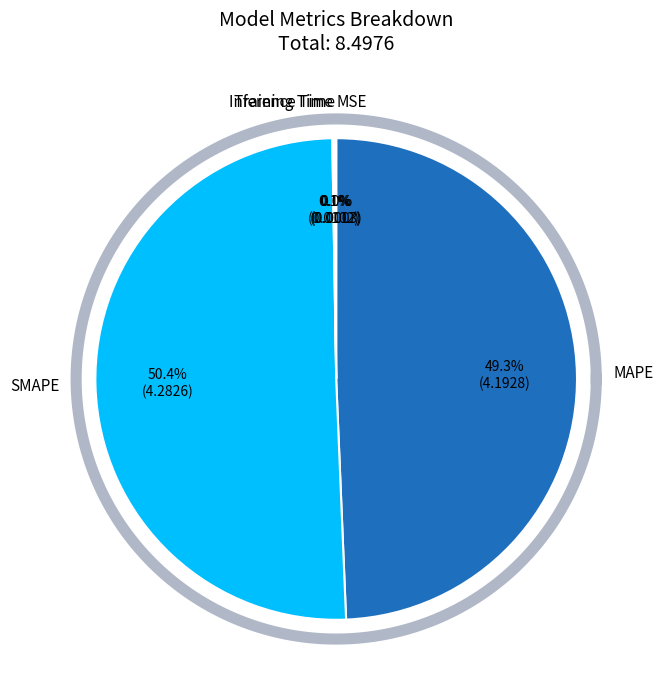

Between MSE and SMAPE, which is larger?

SMAPE